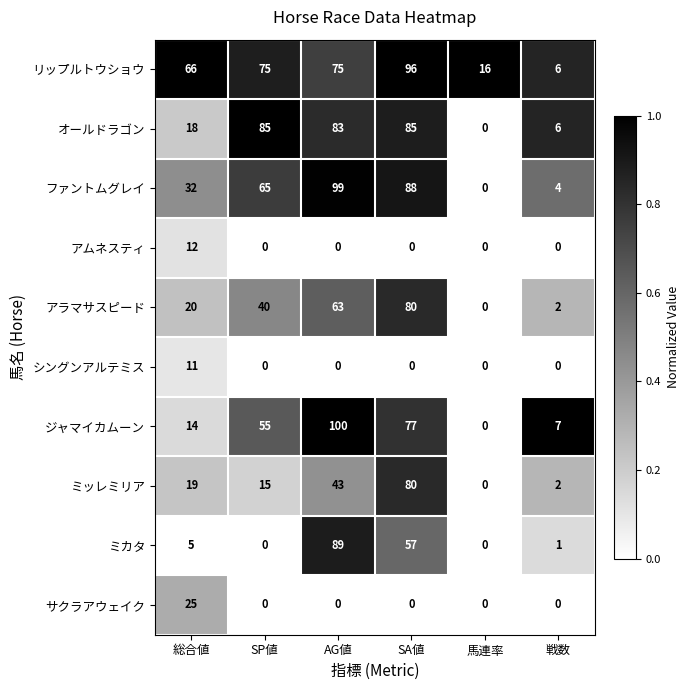

The シングンアルテミス series shows 0 at SA値. True or false?

True